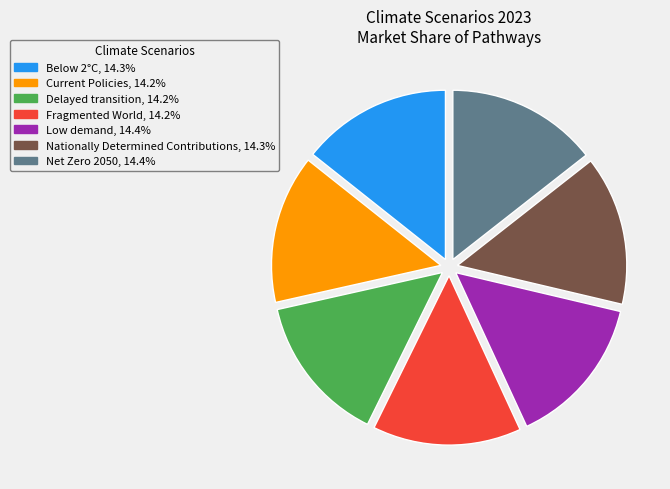

Is the sum of Delayed transition and Net Zero 2050 greater than half?

No